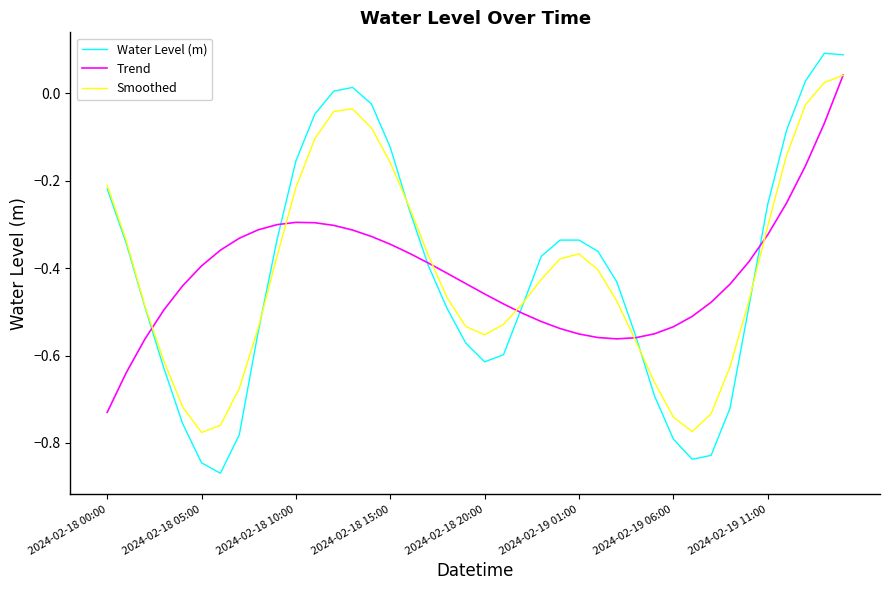

Which series has the largest range (max minus min)?

Water Level (m)